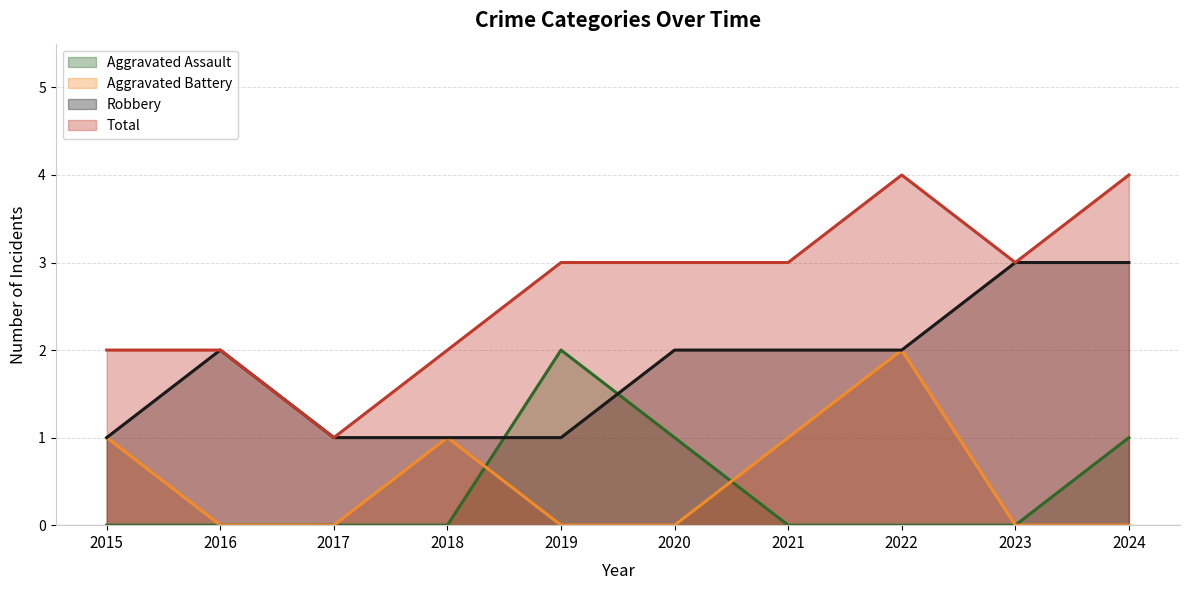

Reading left to right, what are all the values shown in this chart?

Aggravated Assault: 2015=0	2016=0	2017=0	2018=0	2019=2	2020=1	2021=0	2022=0	2023=0	2024=1
Aggravated Battery: 2015=1	2016=0	2017=0	2018=1	2019=0	2020=0	2021=1	2022=2	2023=0	2024=0
Robbery: 2015=1	2016=2	2017=1	2018=1	2019=1	2020=2	2021=2	2022=2	2023=3	2024=3
Total: 2015=2	2016=2	2017=1	2018=2	2019=3	2020=3	2021=3	2022=4	2023=3	2024=4